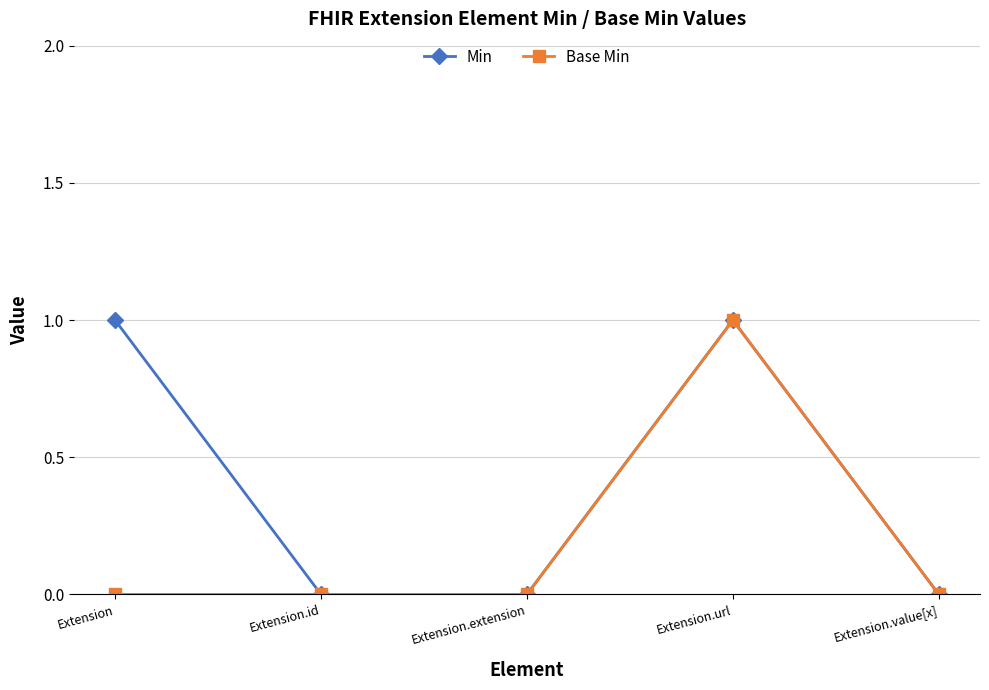

Which series changed the most between Extension and Extension.extension?

Min